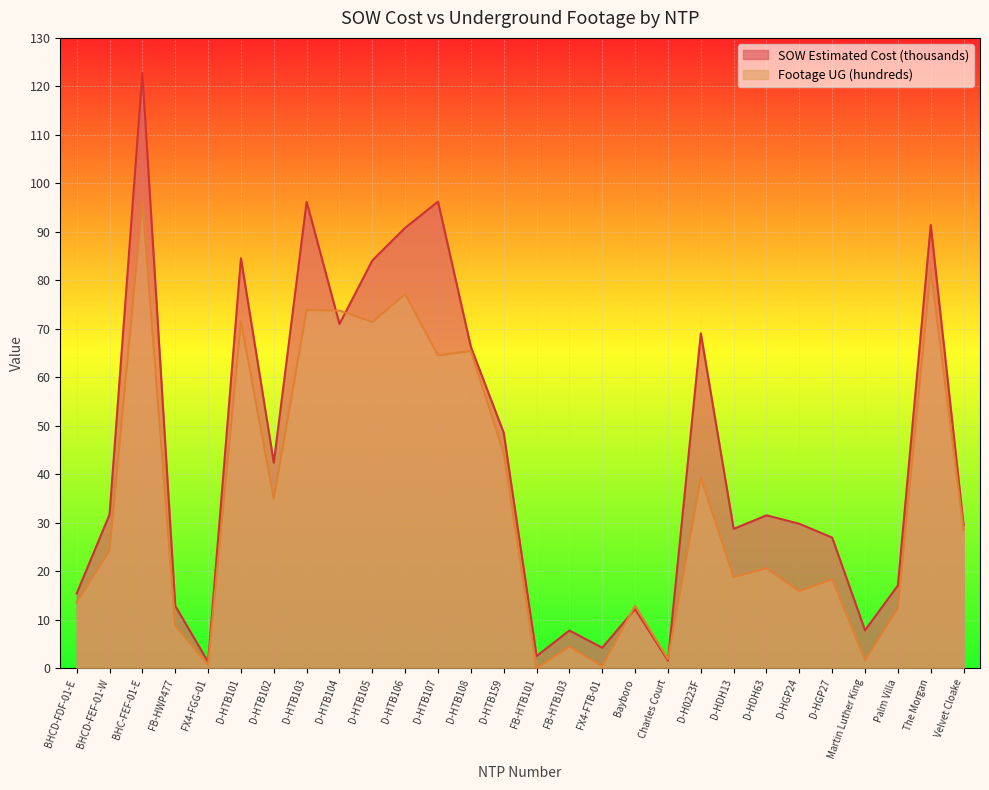

Count the number of data series in this chart.

2